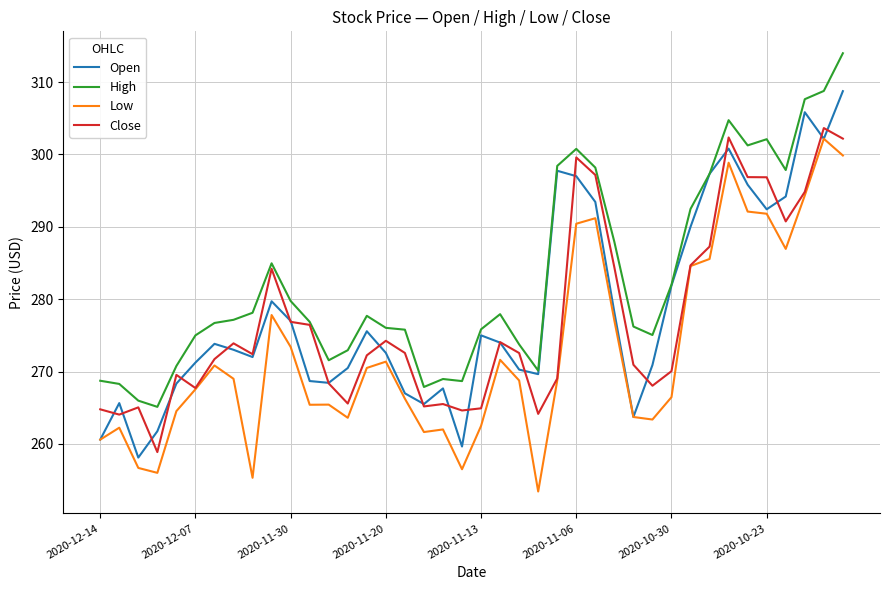

What is the lowest value of the Open series?

258.1